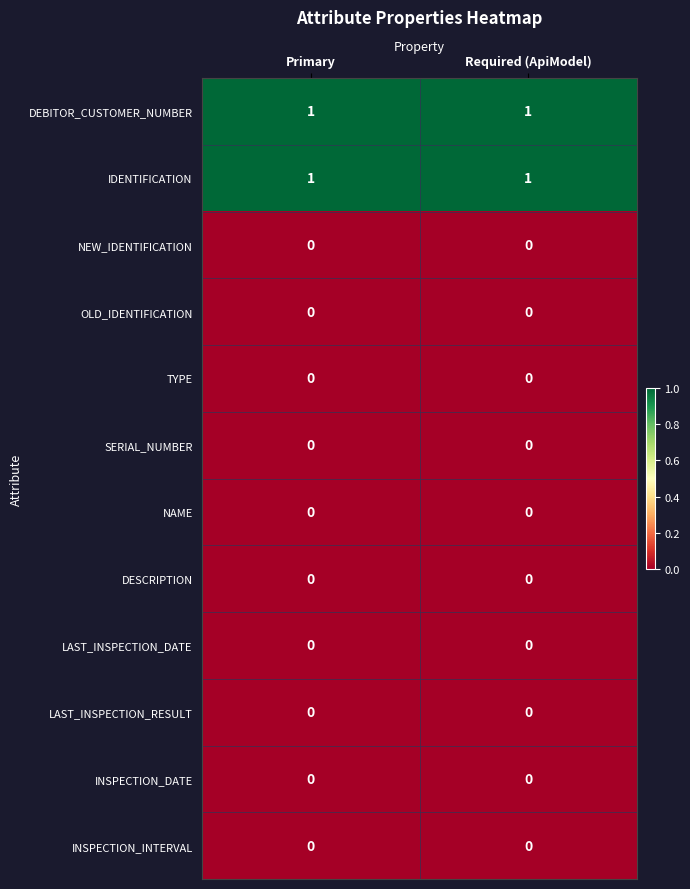

How many categories are shown in the chart?

2